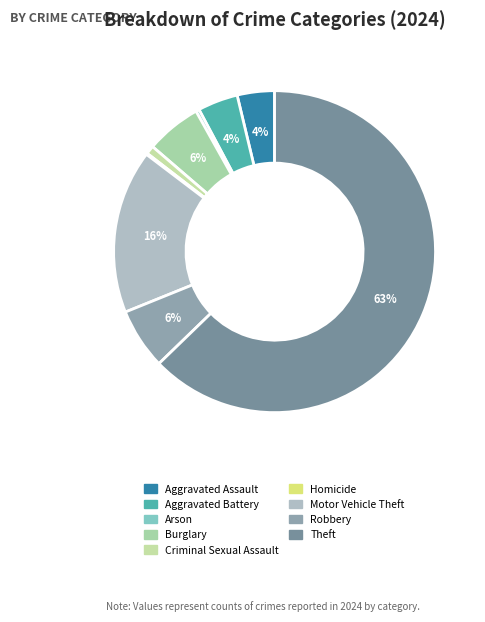

Is there a majority slice in this chart?

Yes